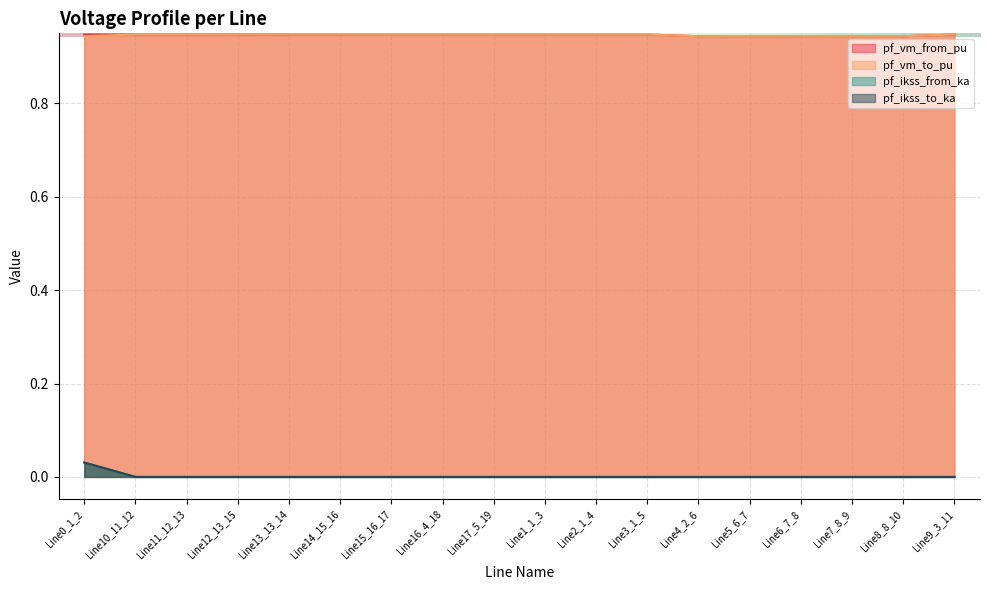

Which series has the largest total across all categories?

pf_vm_from_pu